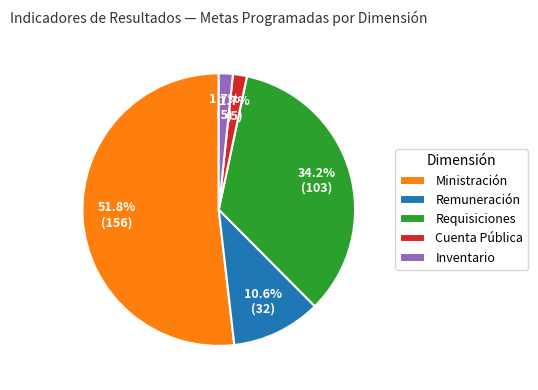

To the nearest percent, what is the combined percentage of Remuneración and Ministración?

62%